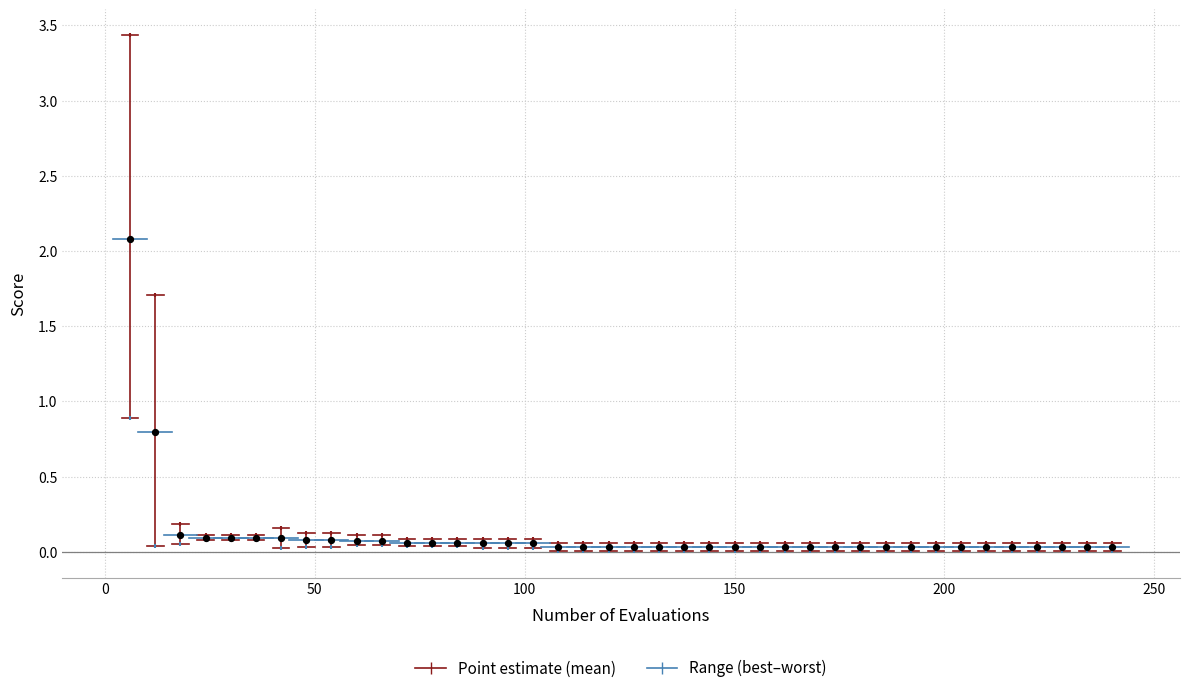

Across all series, what Y value is closest to 1?

0.9